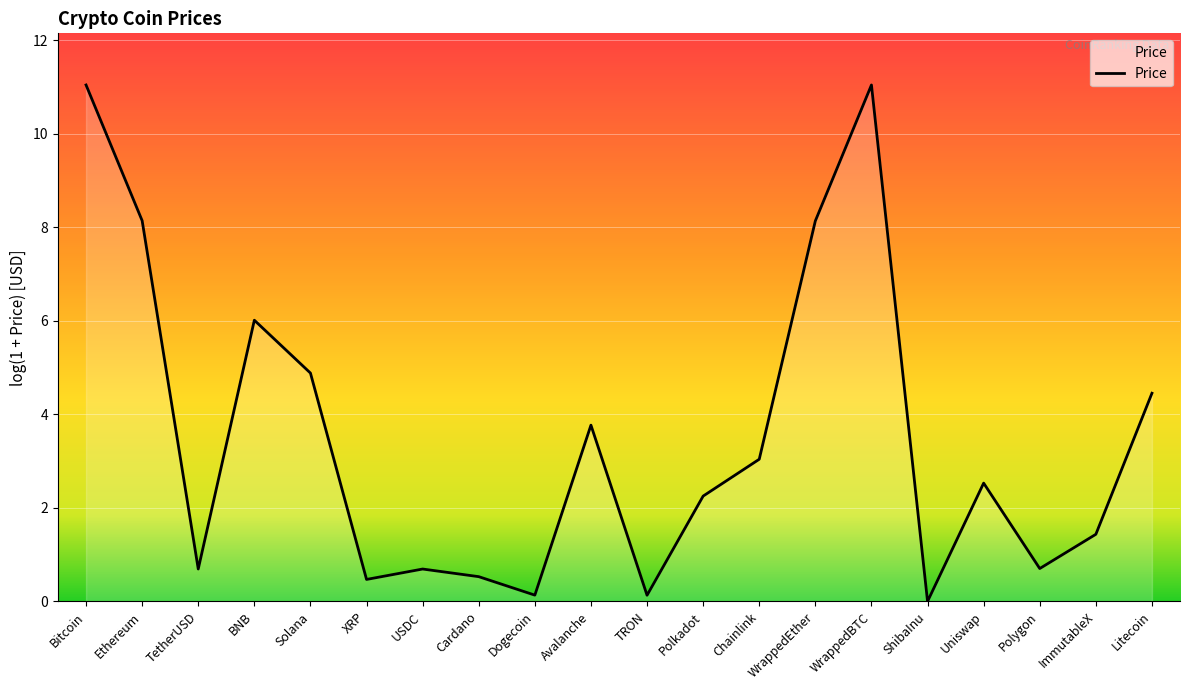

Where is the first local maximum?

BNB